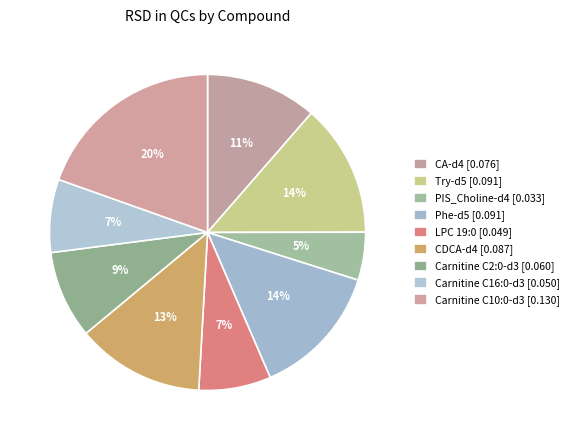

True or false: Try-d5 accounts for 7% of the total.

False